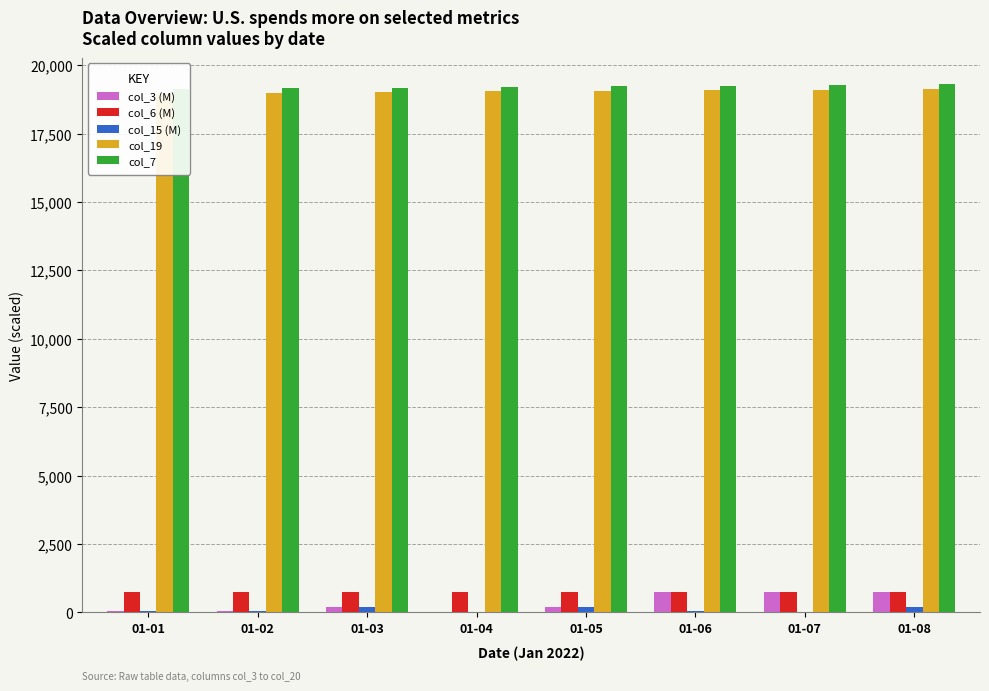

Reading left to right, what are all the values shown in this chart?

col_3 (M): 01-01=69.8	01-02=63.8	01-03=191.6	01-04=21.4	01-05=192.5	01-06=738.6	01-07=748.1	01-08=751.4
col_6 (M): 01-01=730.2	01-02=734.3	01-03=738.6	01-04=746.6	01-05=748.1	01-06=751.4	01-07=753.2	01-08=759.9
col_15 (M): 01-01=69.8	01-02=63.8	01-03=191.6	01-04=21.4	01-05=192.5	01-06=69.6	01-07=17.3	01-08=185.3
col_19: 01-01=18963.0	01-02=18994.0	01-03=19010.0	01-04=19041.0	01-05=19056.0	01-06=19087.0	01-07=19103.0	01-08=19134.0
col_7: 01-01=19131.0	01-02=19162.0	01-03=19178.0	01-04=19209.0	01-05=19225.0	01-06=19256.0	01-07=19272.0	01-08=19303.0